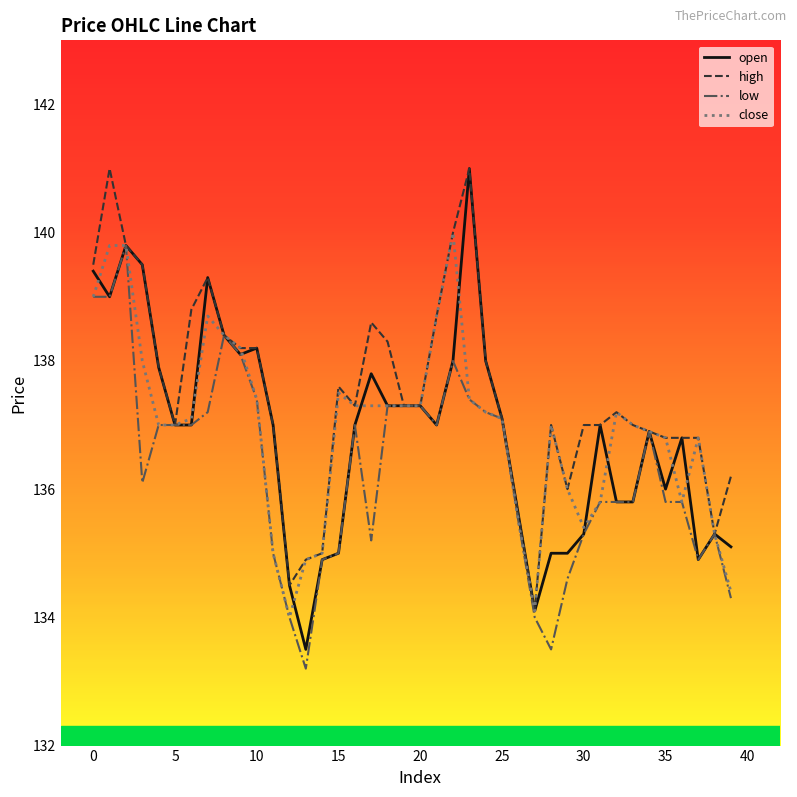

Which series has the largest total across all categories?

high